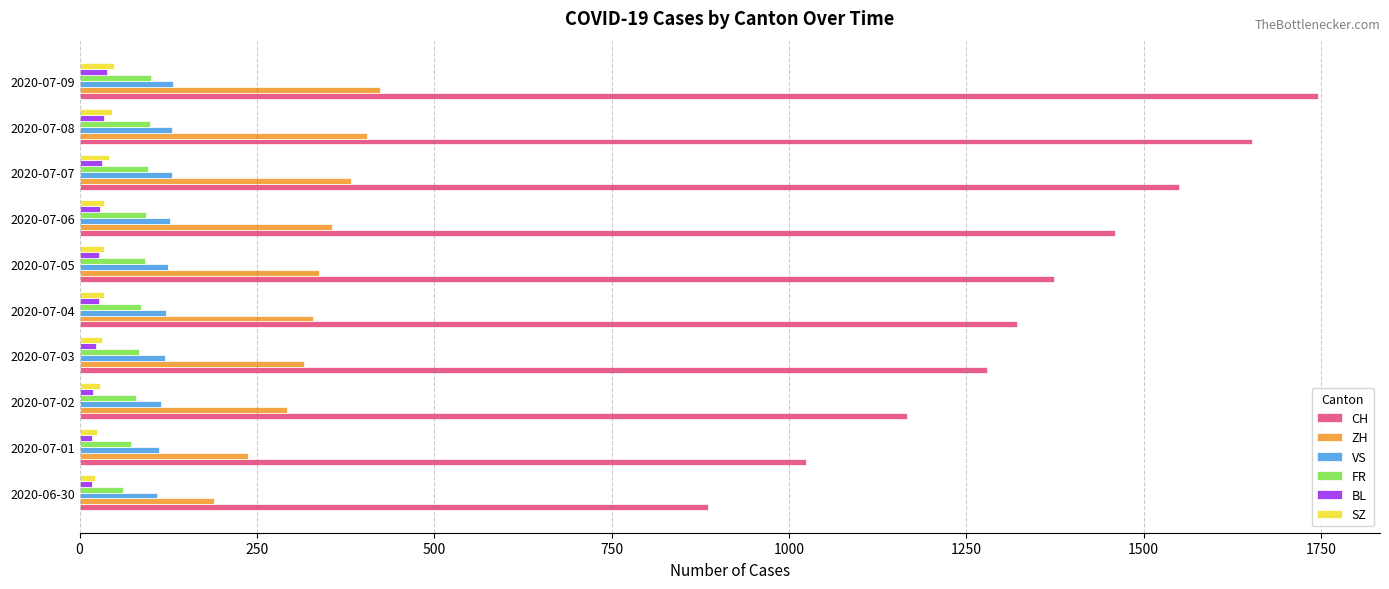

What is the sum of all VS values?

1221